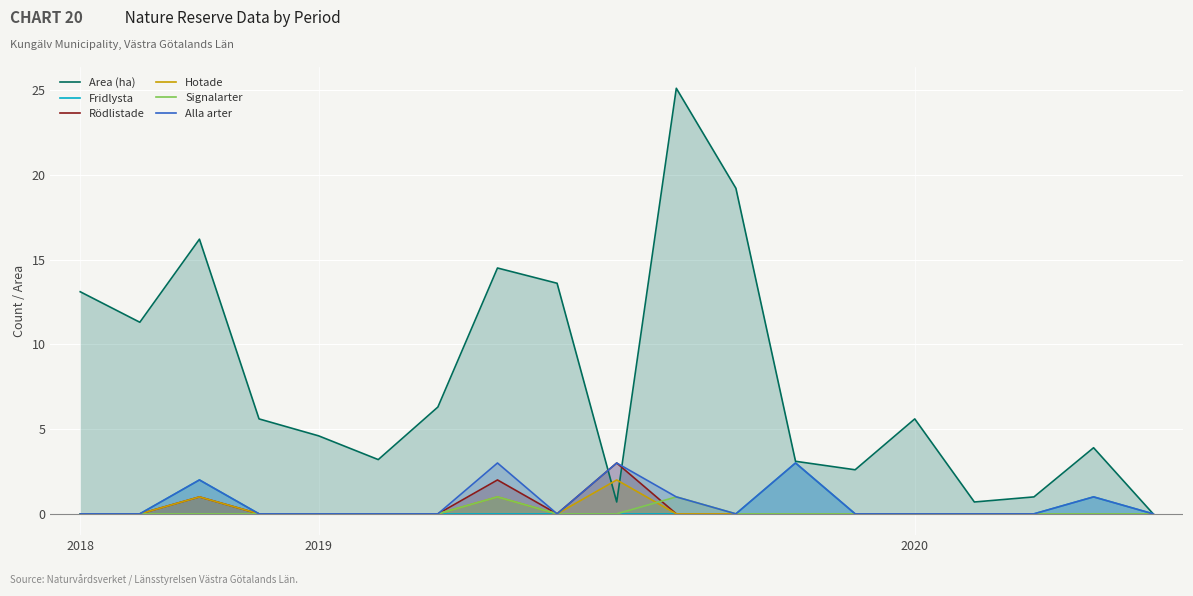

How many Alla arter values are between 0 and 1?

15